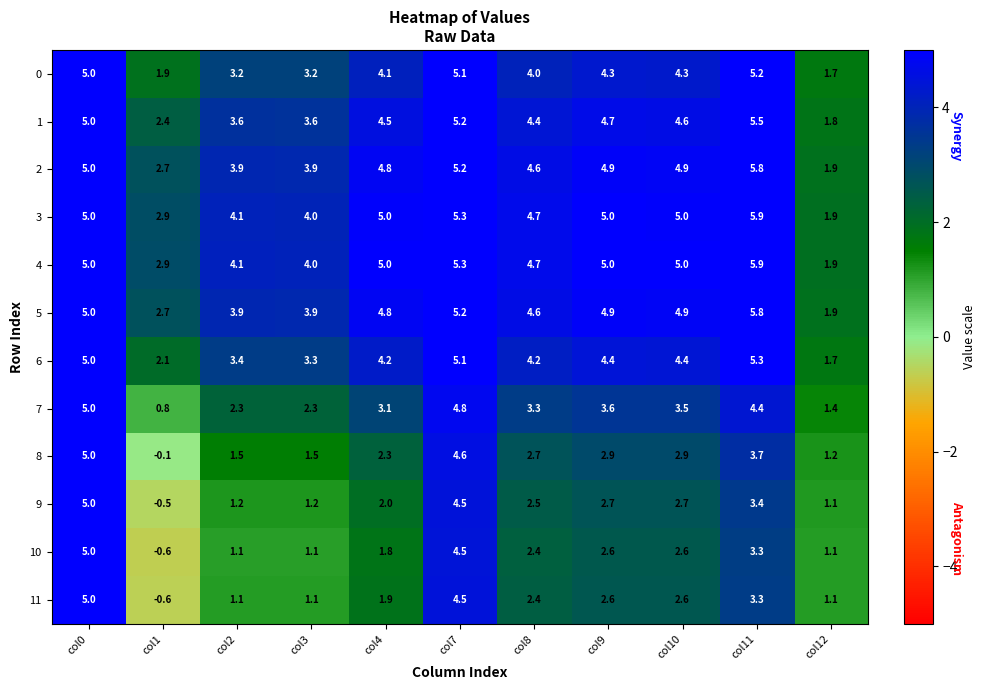

At which label does 5 reach its peak?

col11